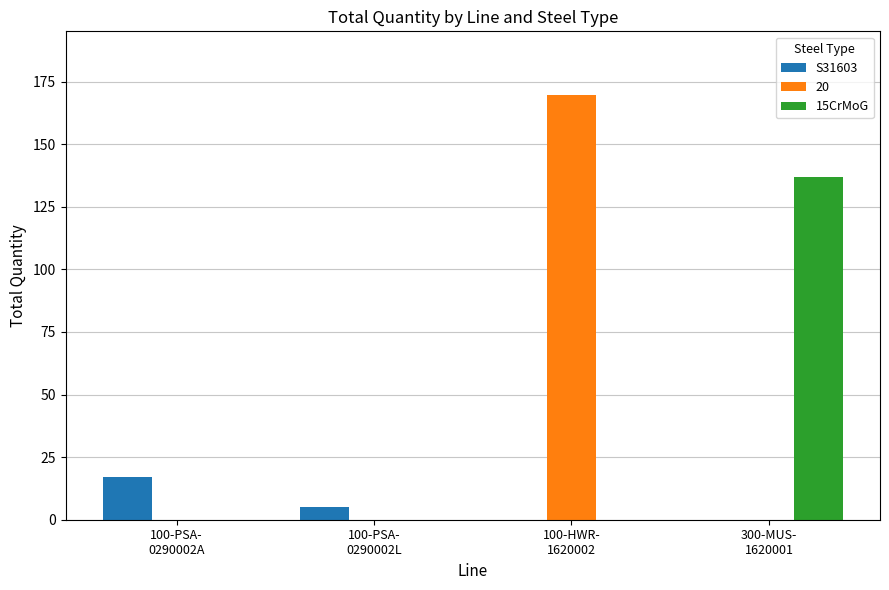

Are the bars grouped side by side (vs. stacked)?

Yes